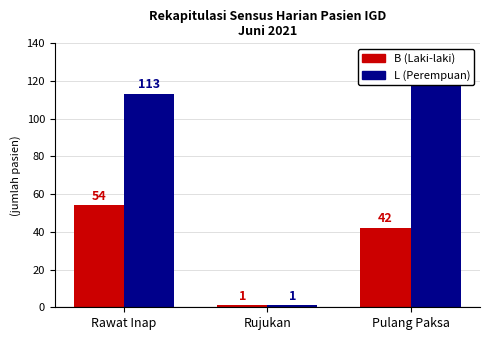

How many bars are there in each group?

2